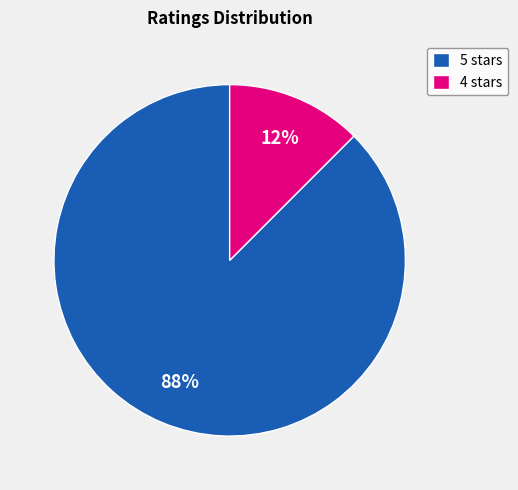

To the nearest percent, what is the average slice percentage?

50%